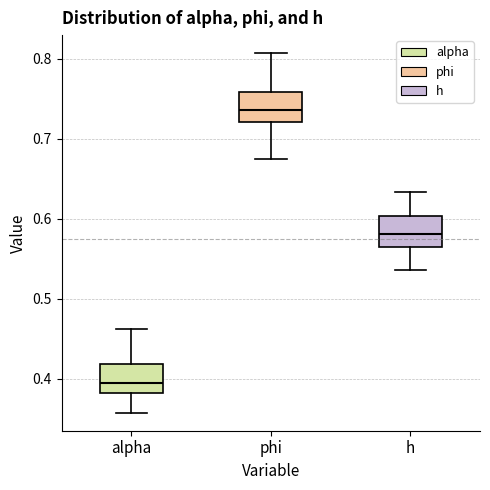

Reading left to right, read every box against the y-axis: the position of its median line, the range the box covers, and the ends of its whiskers. The values are not printed on the chart, so give them approximately, as read against the axis.

alpha: median 0.40, box 0.38 to 0.42, whiskers 0.36 to 0.46
phi: median 0.74, box 0.72 to 0.76, whiskers 0.68 to 0.81
h: median 0.58, box 0.56 to 0.60, whiskers 0.54 to 0.63